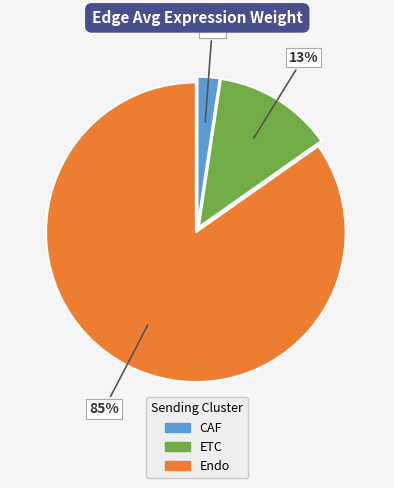

To the nearest percent, what is the average slice percentage?

33%